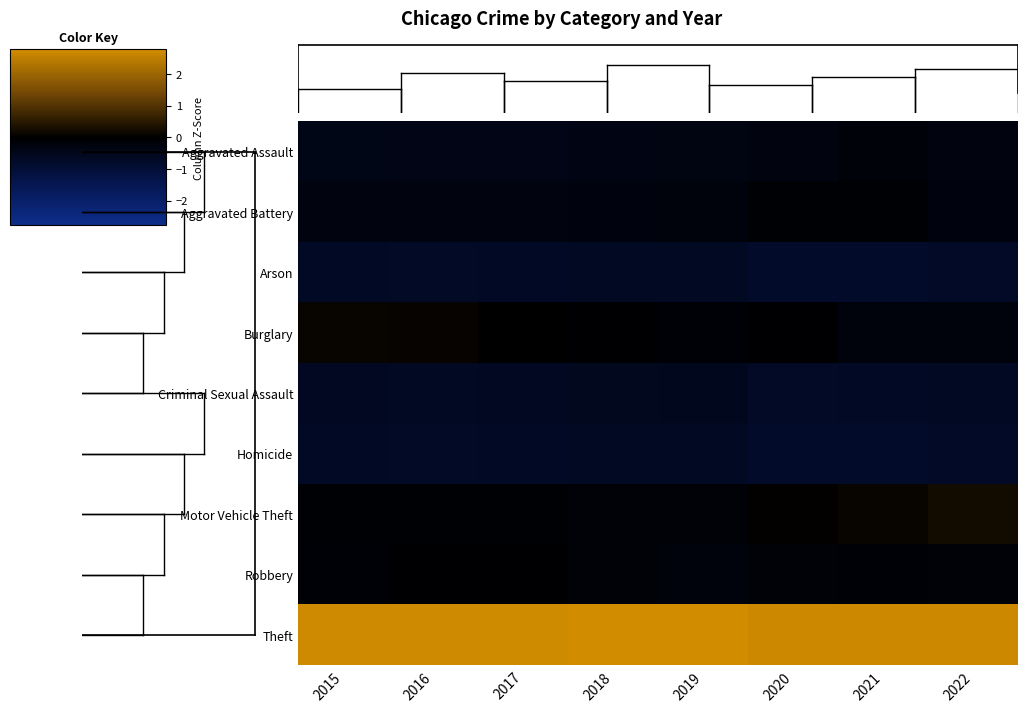

Between 2017 and 2015, which is larger?

2017